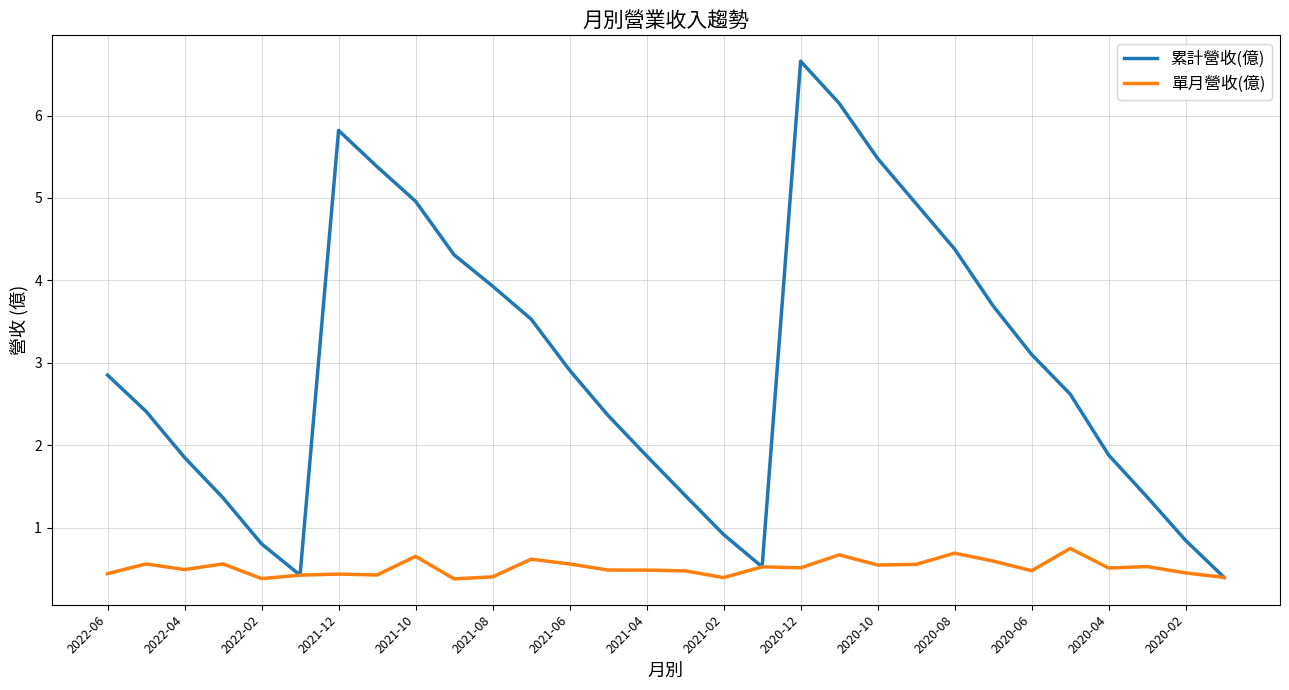

Which series has the largest total across all categories?

累計營收(億)